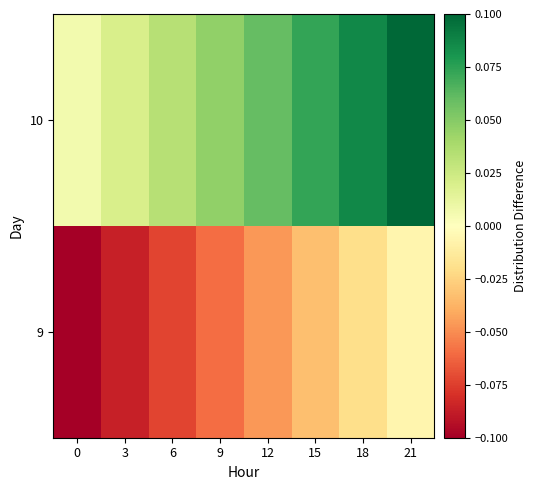

Rank the series by their maximum value, from lowest to highest.

9, 10